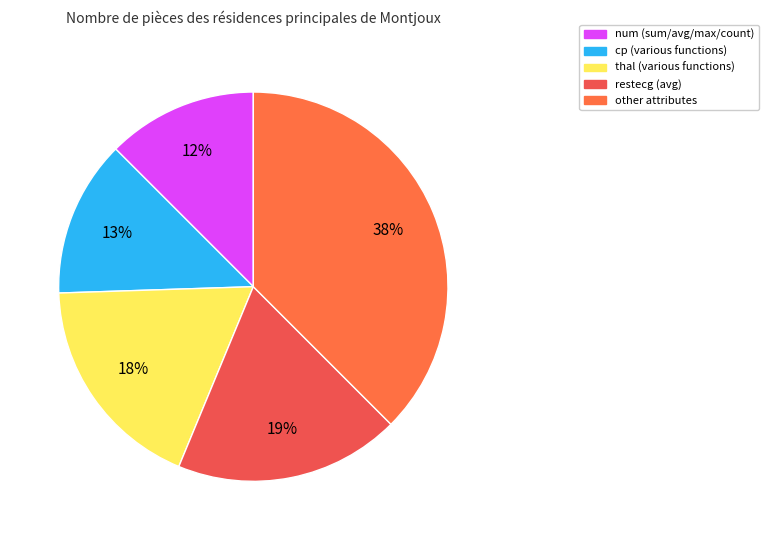

Combined, do cp and restecg account for over 50%?

No